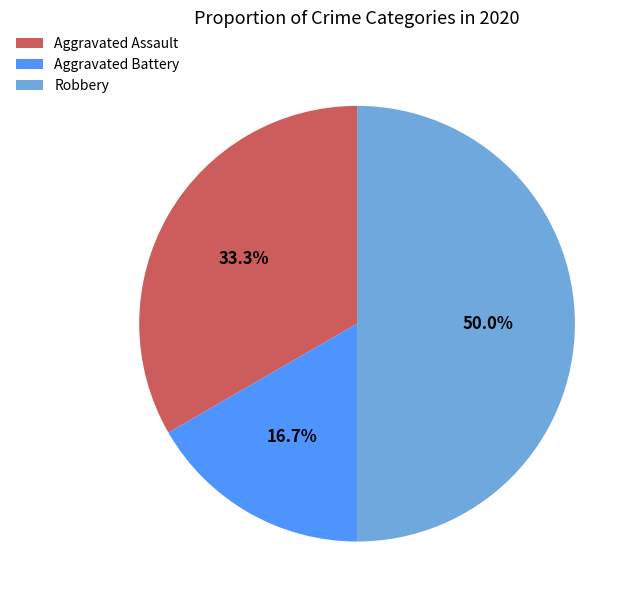

To the nearest percent, what portion does Robbery represent?

50%